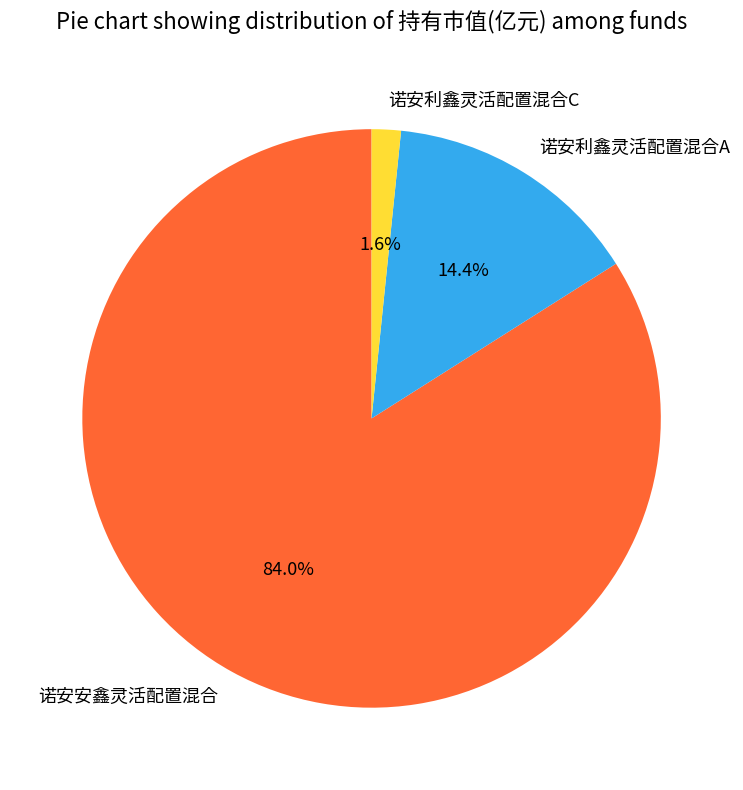

How many segments does this pie chart have?

3